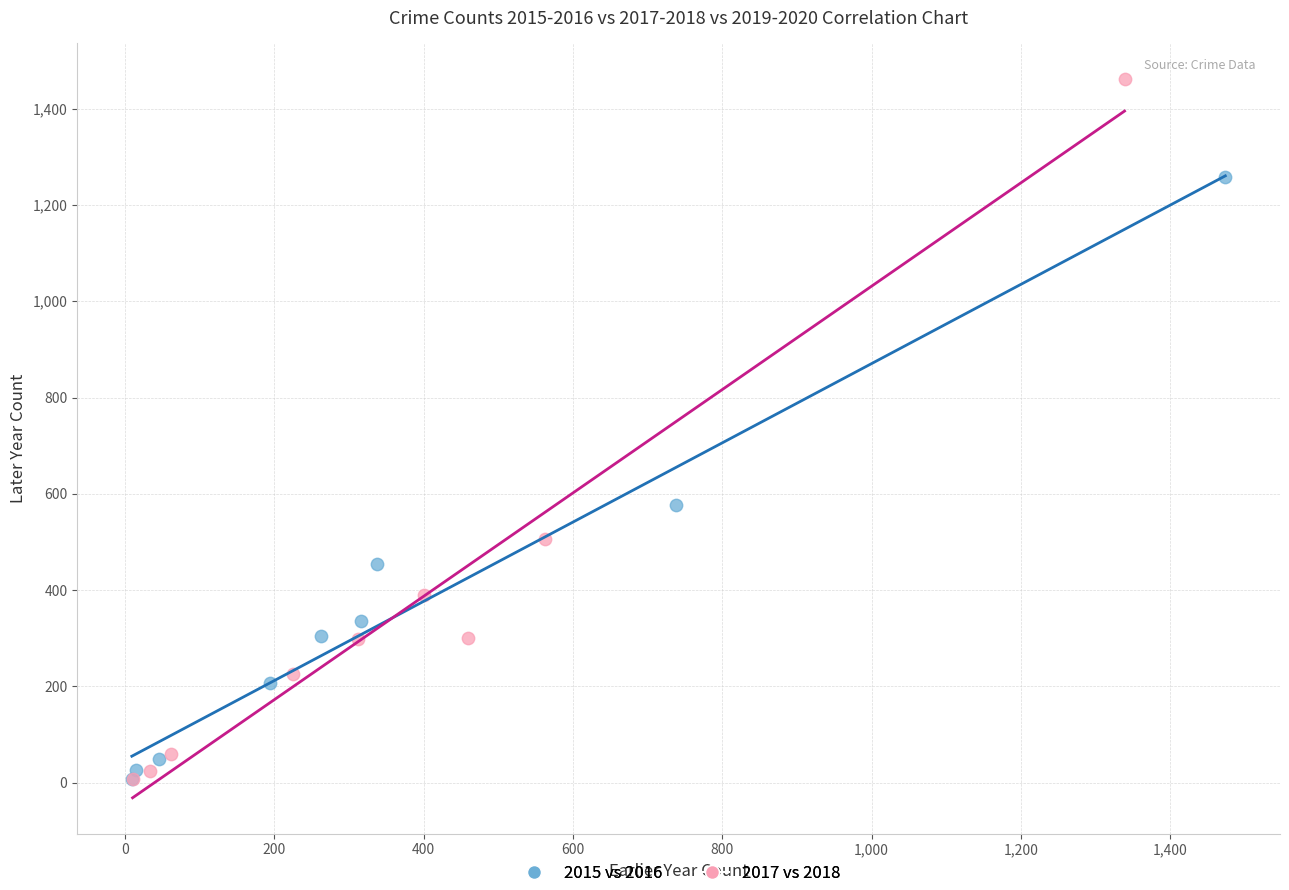

Which series contains the highest Y value?

2017 vs 2018